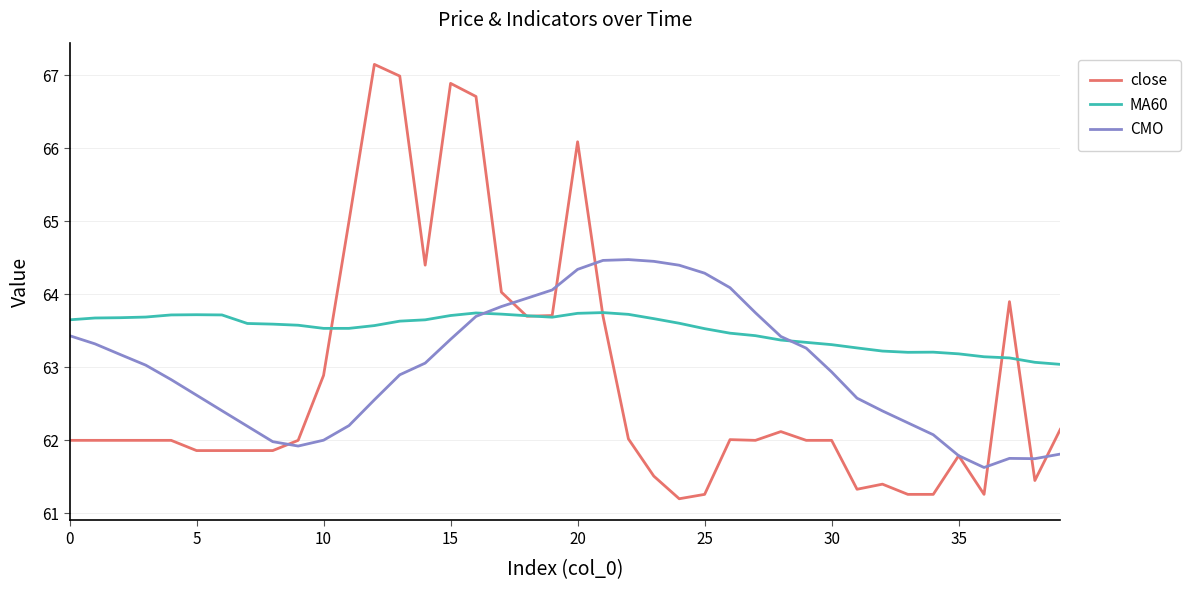

What is the maximum value shown in the chart?

67.2